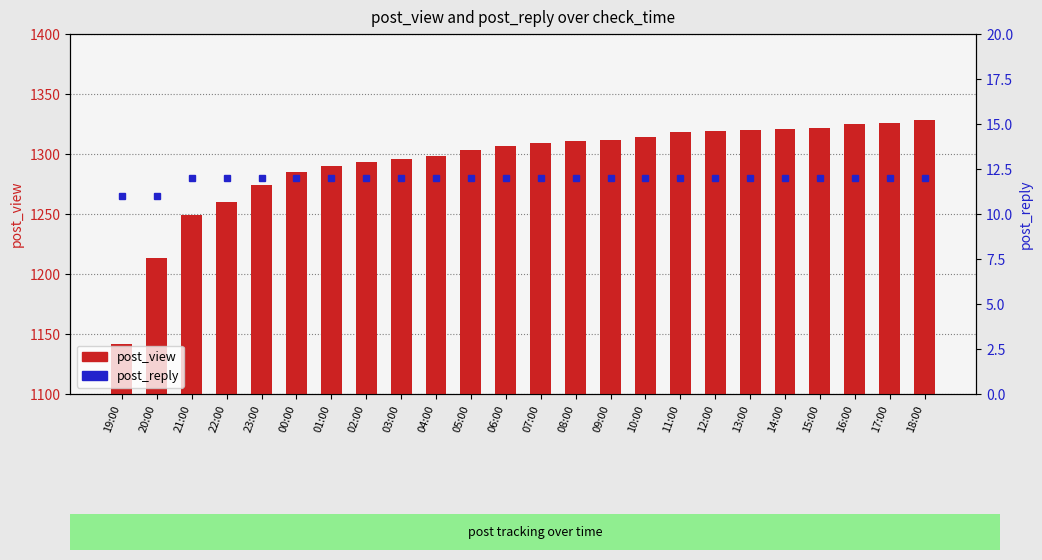

What is the label of the 22nd bar from the right?

21:00